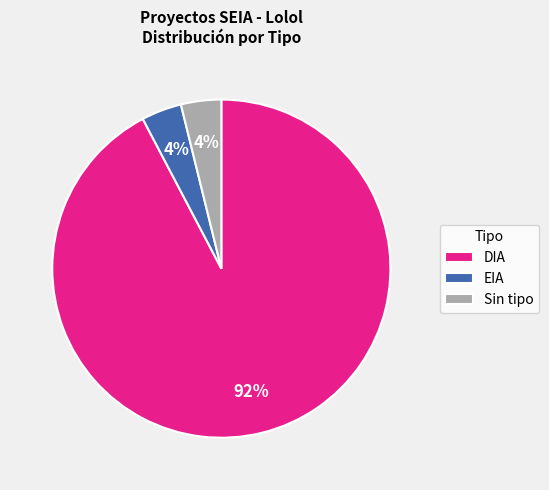

How many segments does this pie chart have?

3